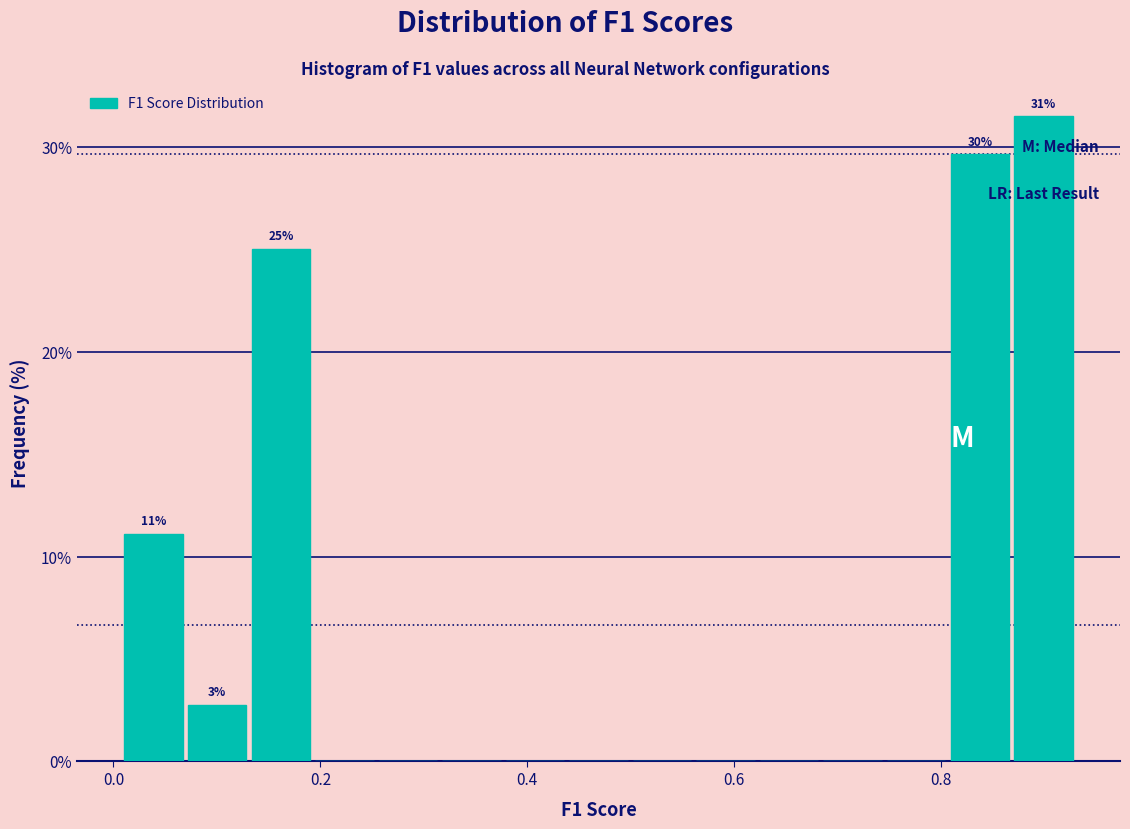

Around what value on the x-axis is the tallest bar? Give the approximate position of its centre, as read against the axis.

0.90